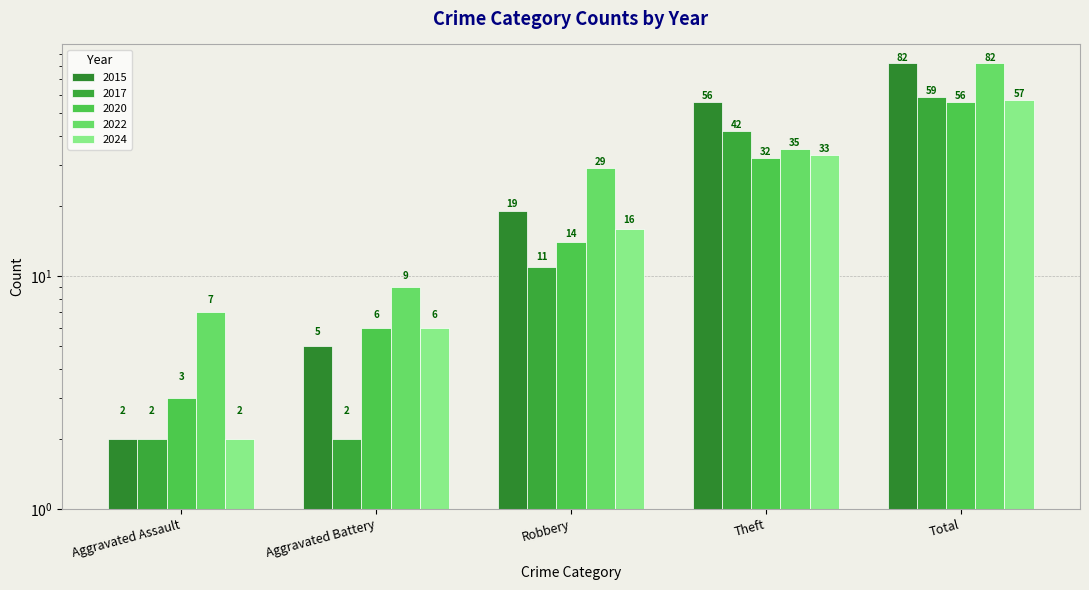

List the labels in order of 2017 value, largest first.

Total, Theft, Robbery, Aggravated Assault, Aggravated Battery